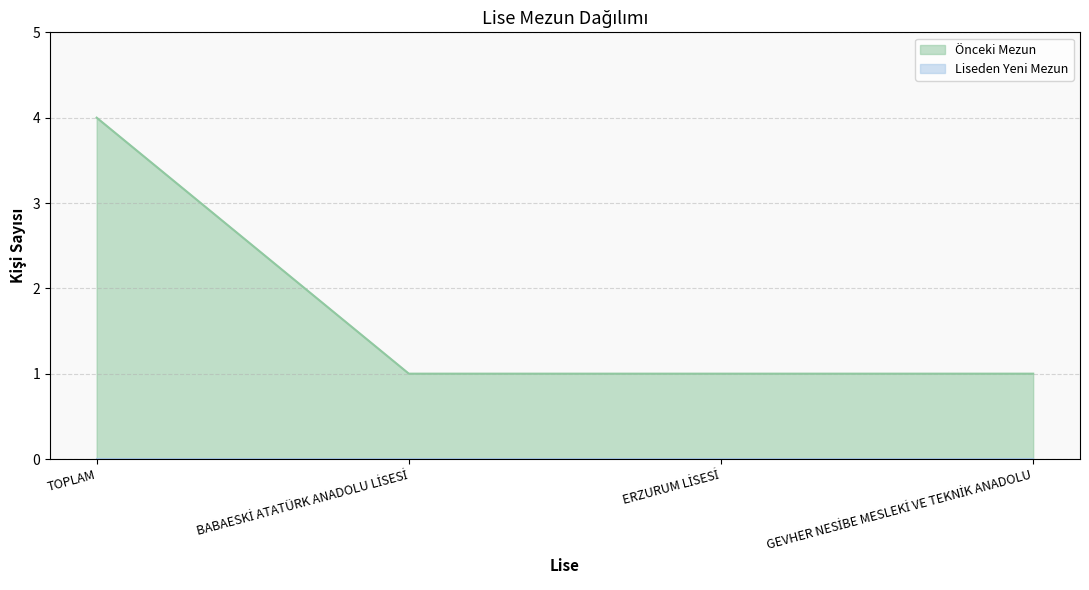

What is the value of the 2nd point from the left?

1